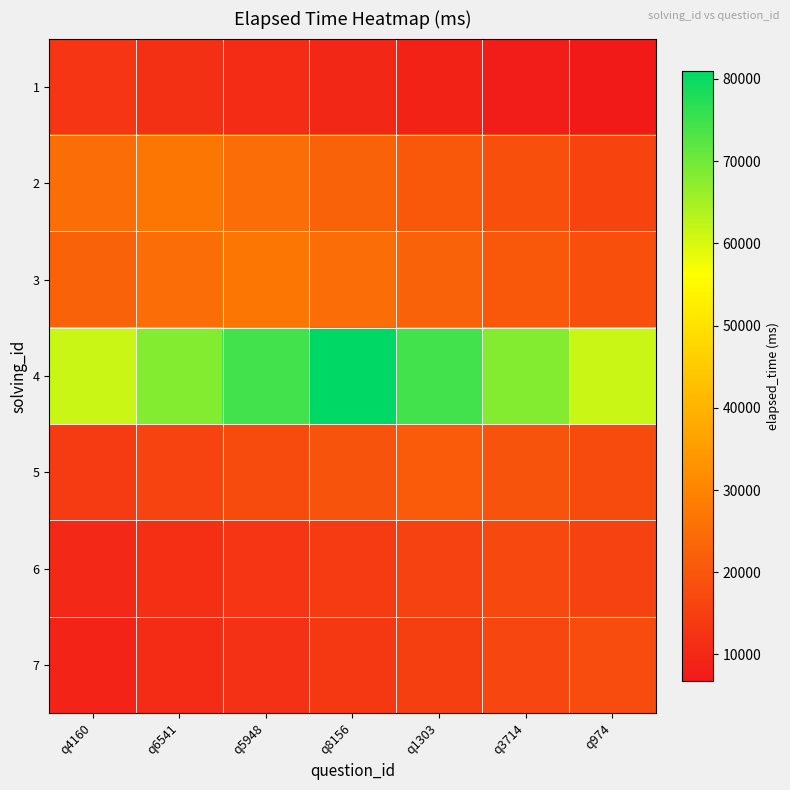

Count the number of categories in the chart.

7